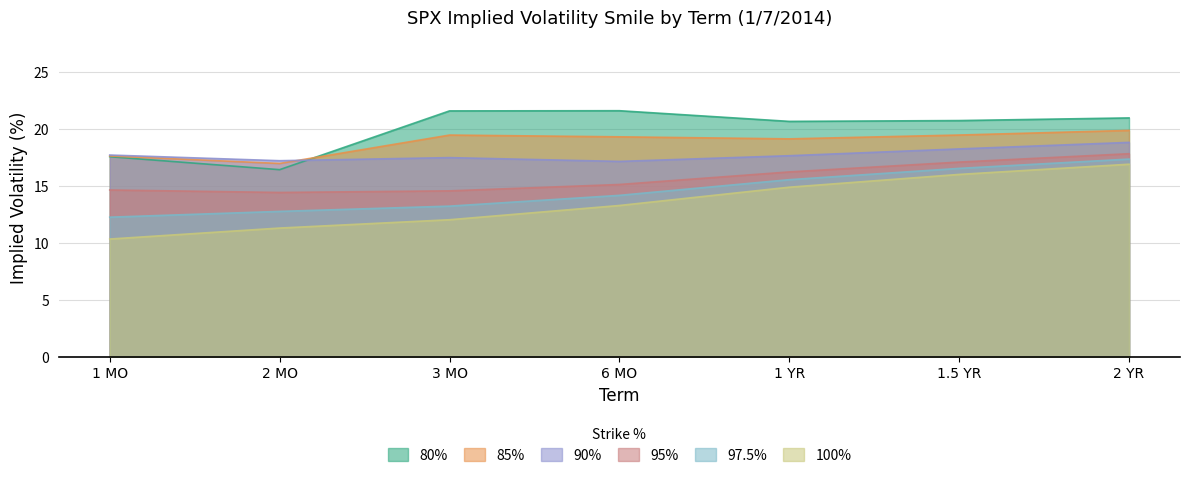

How many categories are shown in the chart?

7